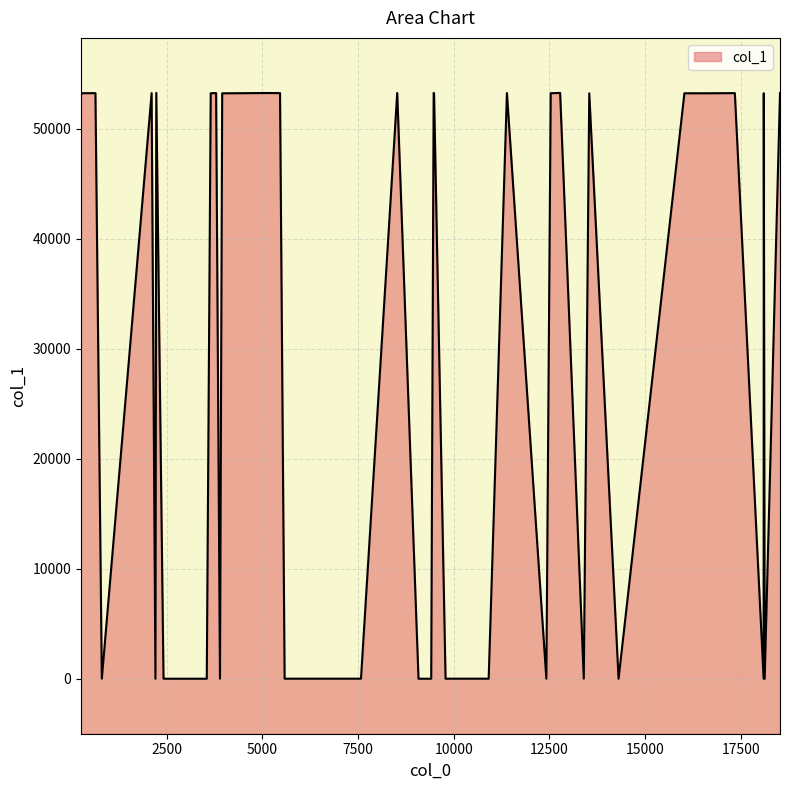

List the labels in order of value, smallest first.

9, 10, 11, 12, 13, 14, 29, 30, 31, 32, 33, 34, 19, 20, 21, 22, 23, 24, 39, 0, 1, 2, 3, 4, 5, 6, 7, 8, 15, 16, 17, 18, 25, 26, 27, 28, 35, 36, 37, 38